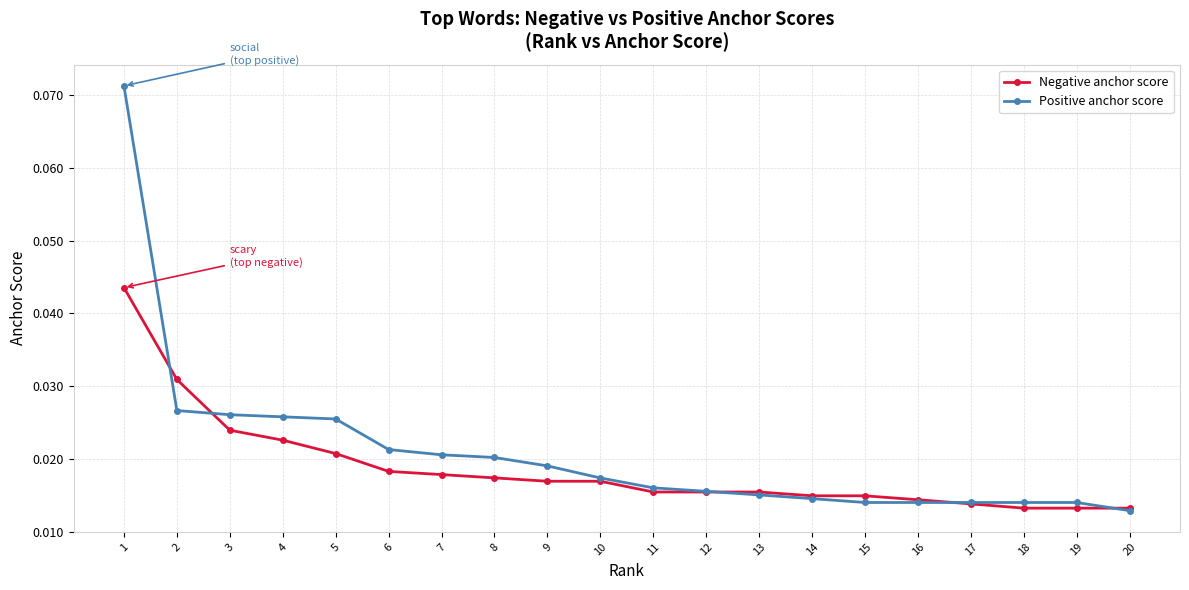

At which label does Positive anchor score reach its peak?

1